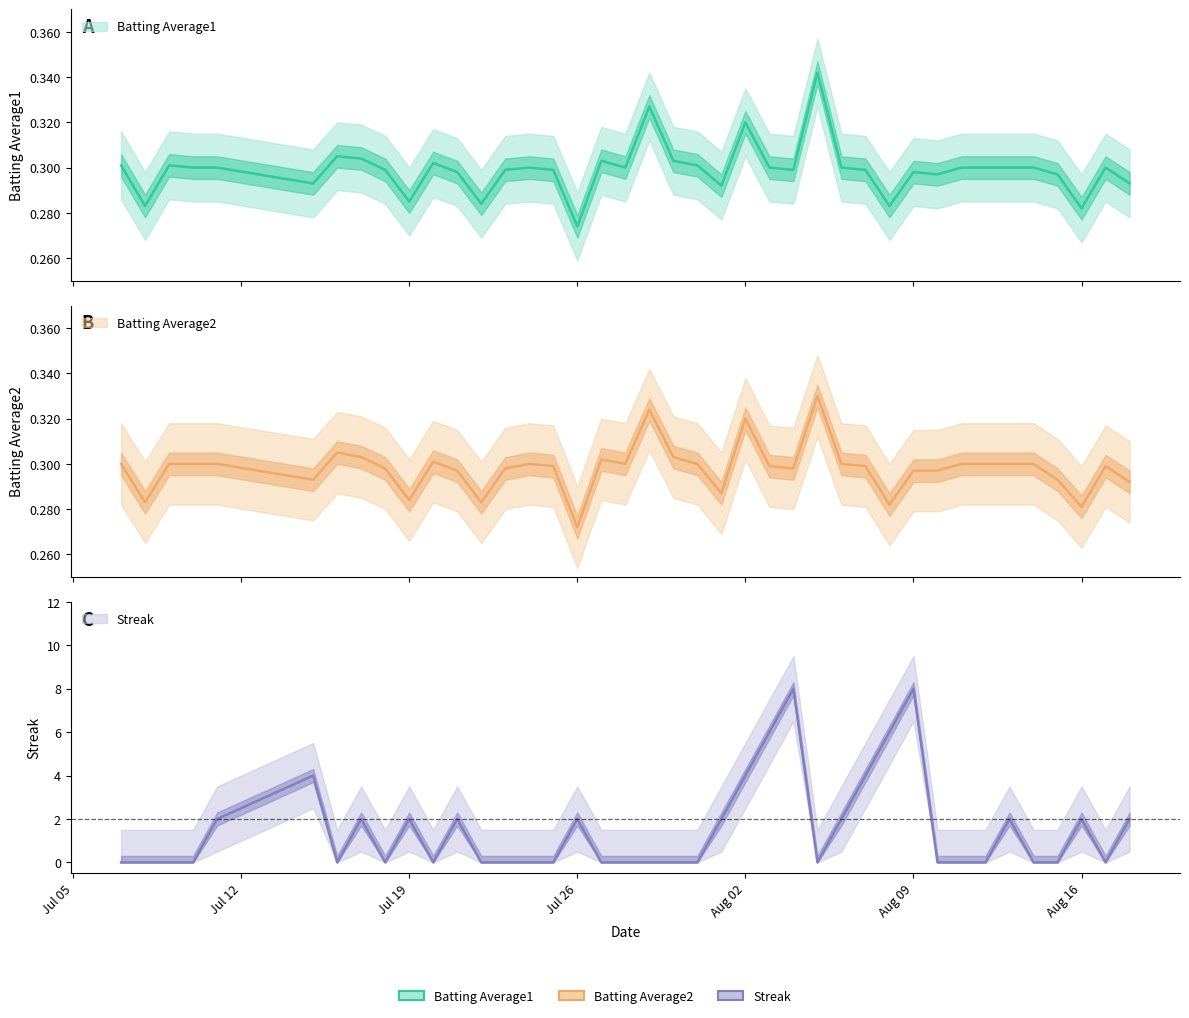

Which series ends up on top after the final intersection of Streak and Batting Average2?

Streak